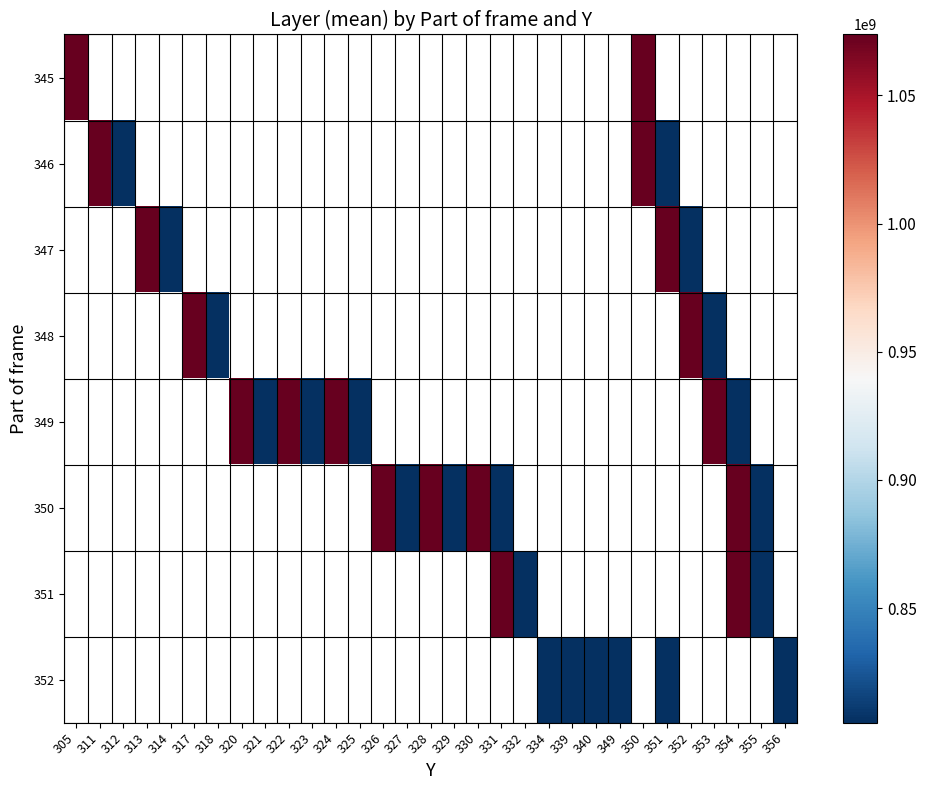

Which has a higher value, 351 or 328?

328